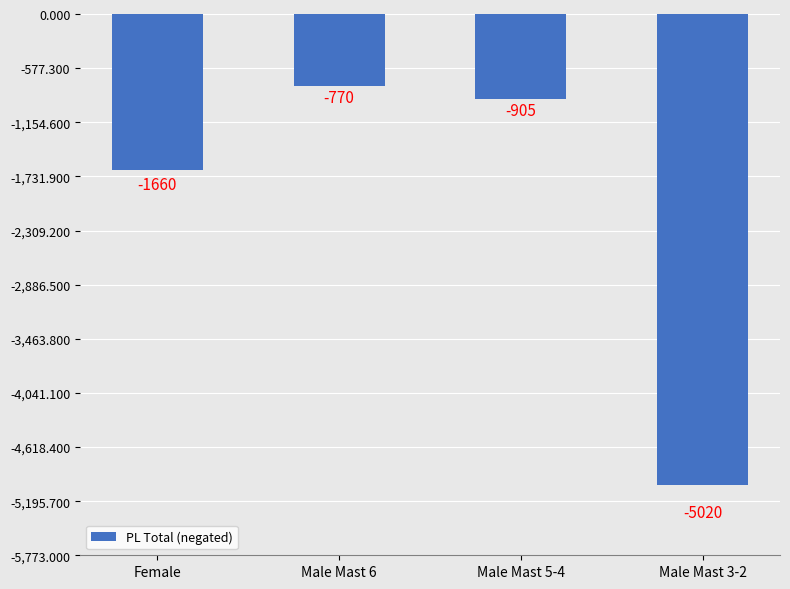

The value at Male Mast 3-2 is -5020. True or false?

True